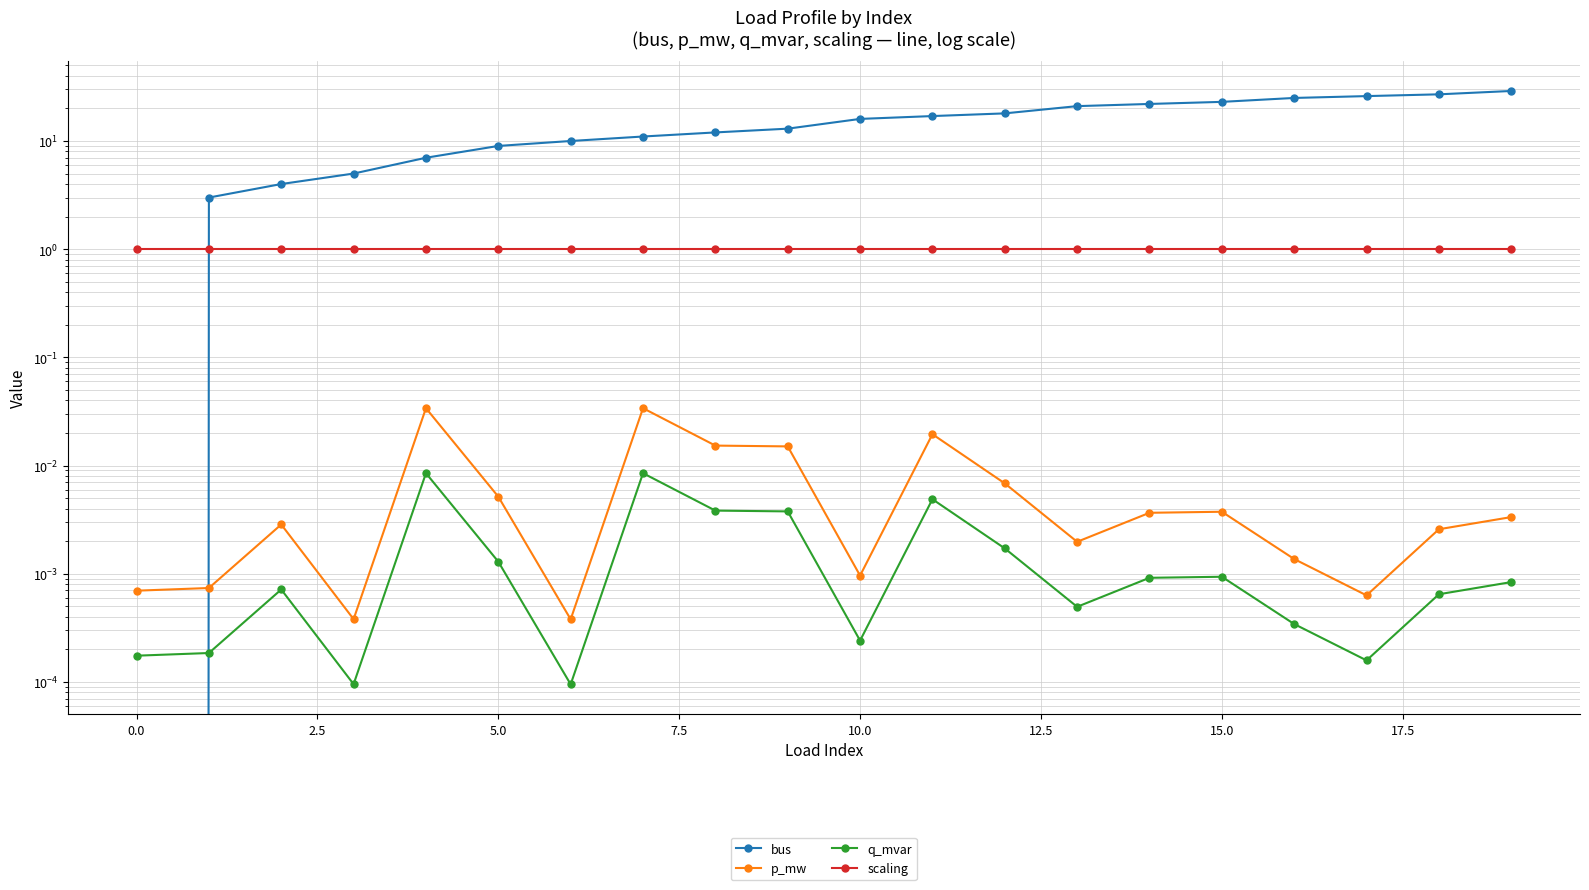

True or false: bus and scaling cross at least once.

True